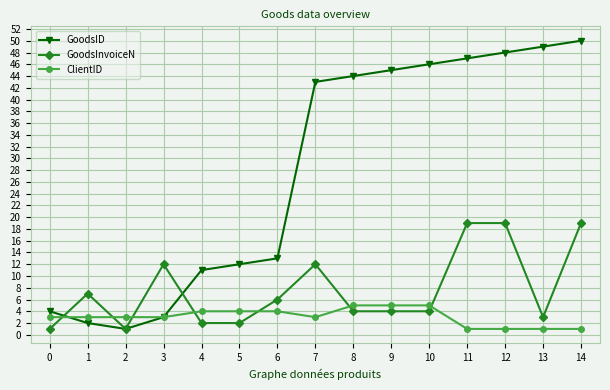

What is the difference between the ClientID values at 4 and 1?

1